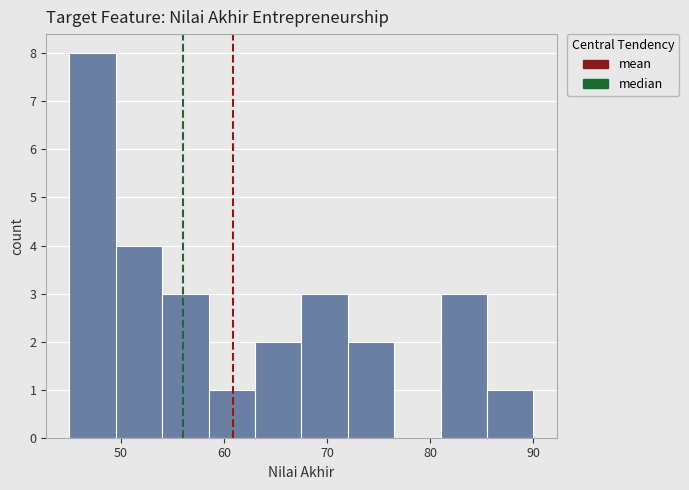

Over which range of the x-axis is the bar tallest?

45.0 to 49.5